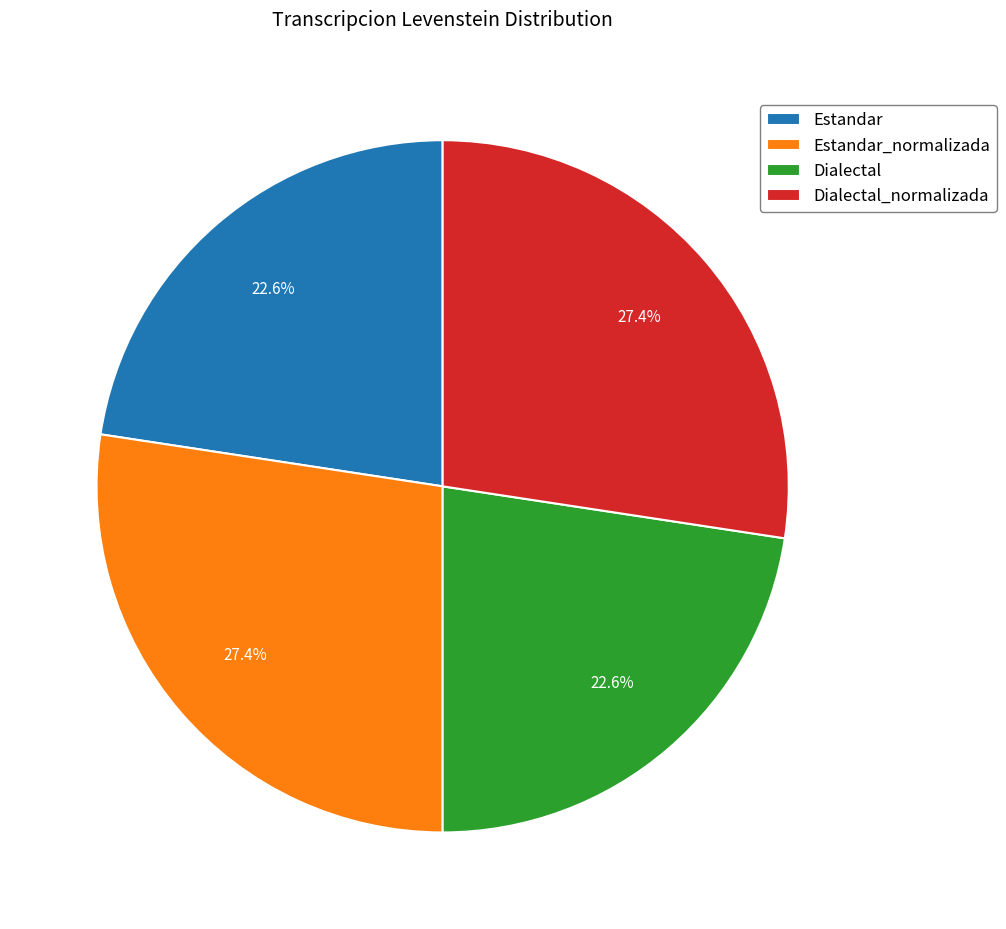

To the nearest percent, what is the combined percentage of Estandar_normalizada and Estandar?

50%